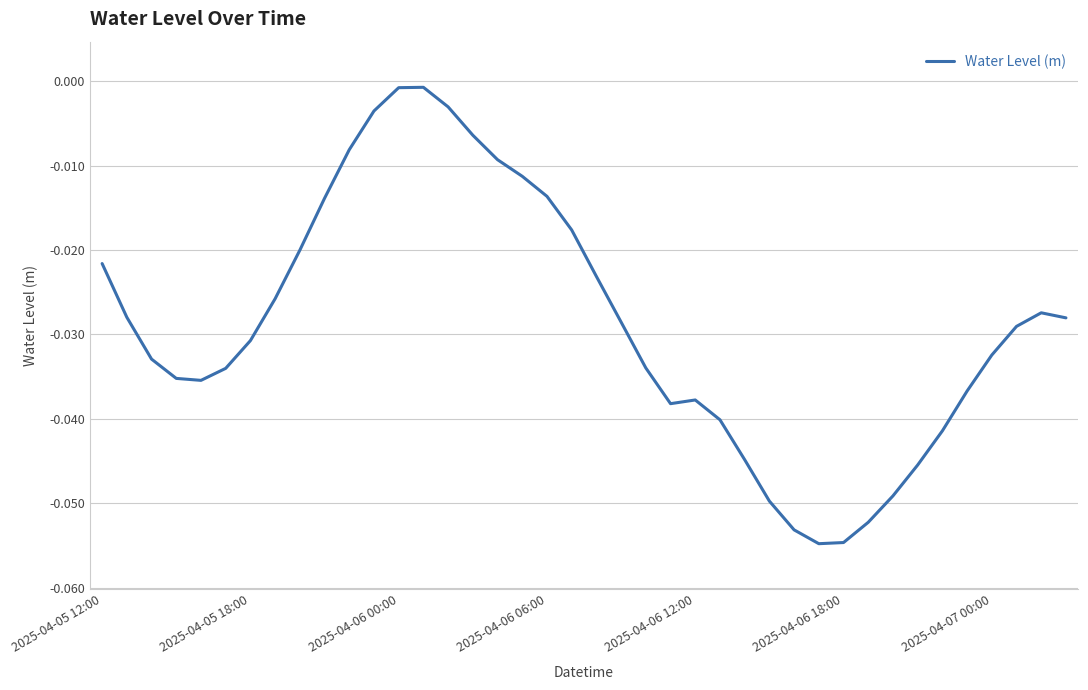

At which label is the value closest to 0?

13